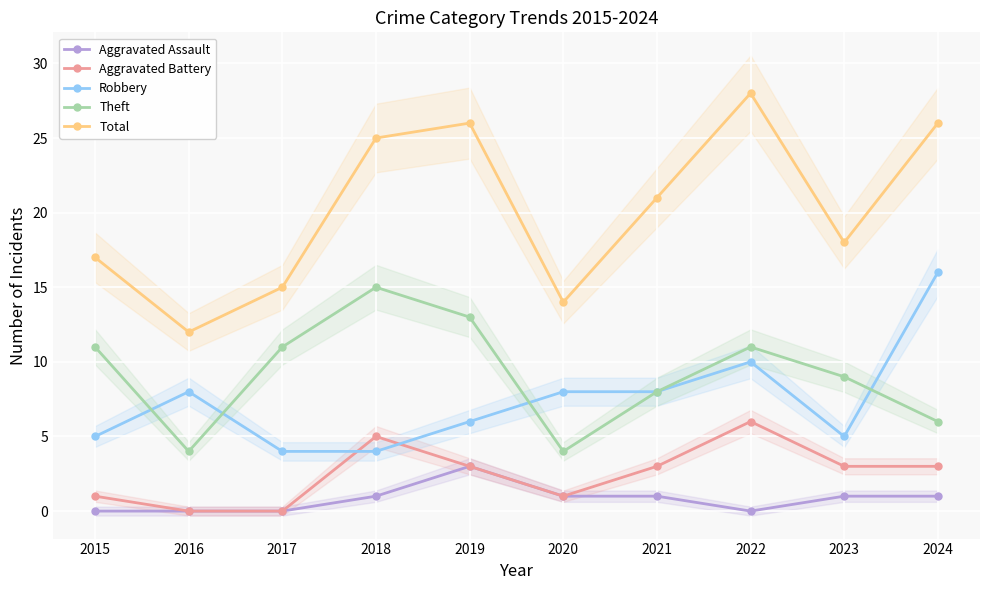

Read the Theft value at 2024, to the nearest 5.

5